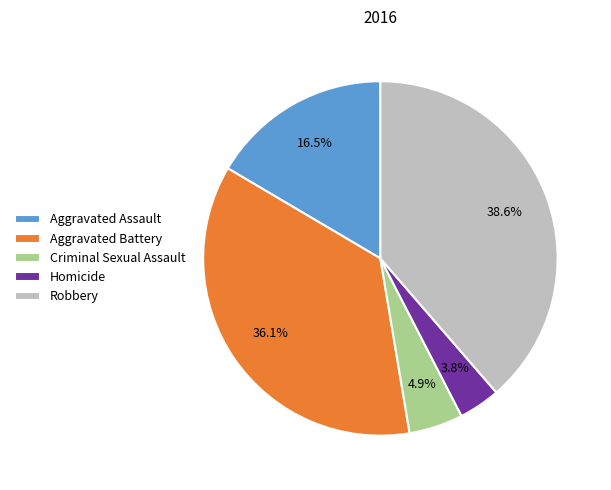

Which slice is the smallest?

Homicide